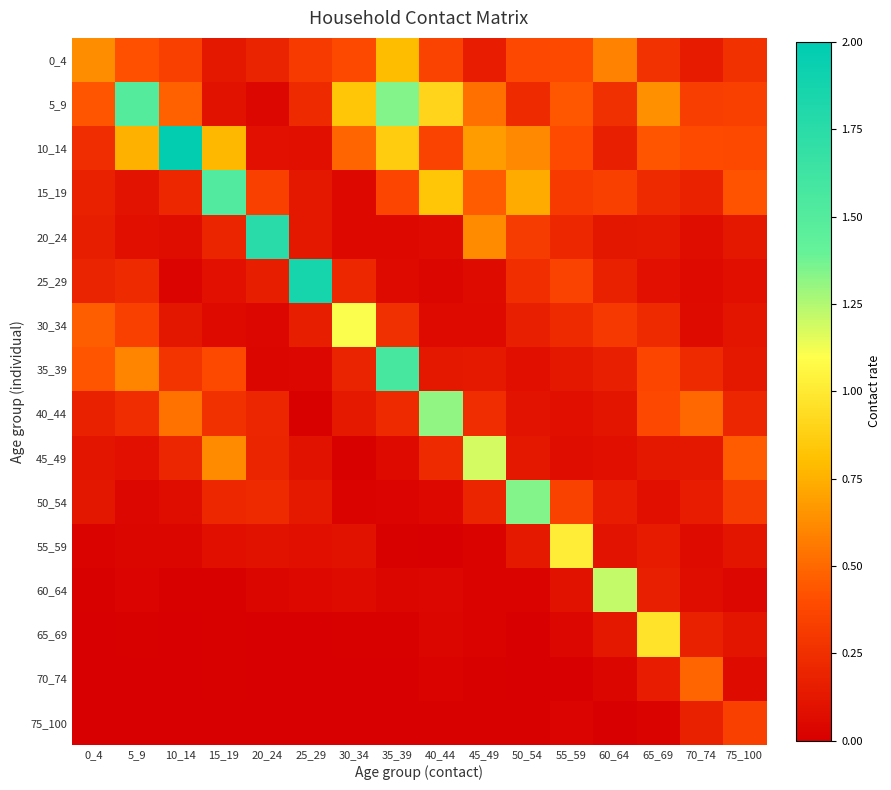

Count the number of categories in the chart.

16